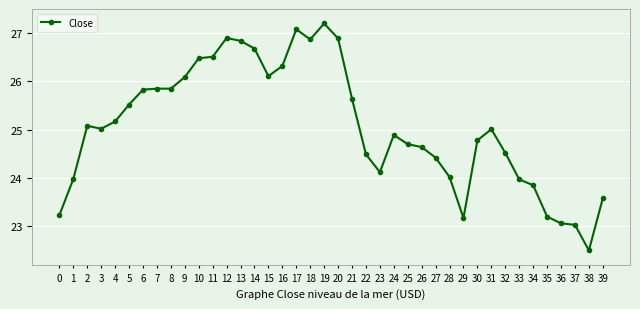

Where is the first local minimum?

3